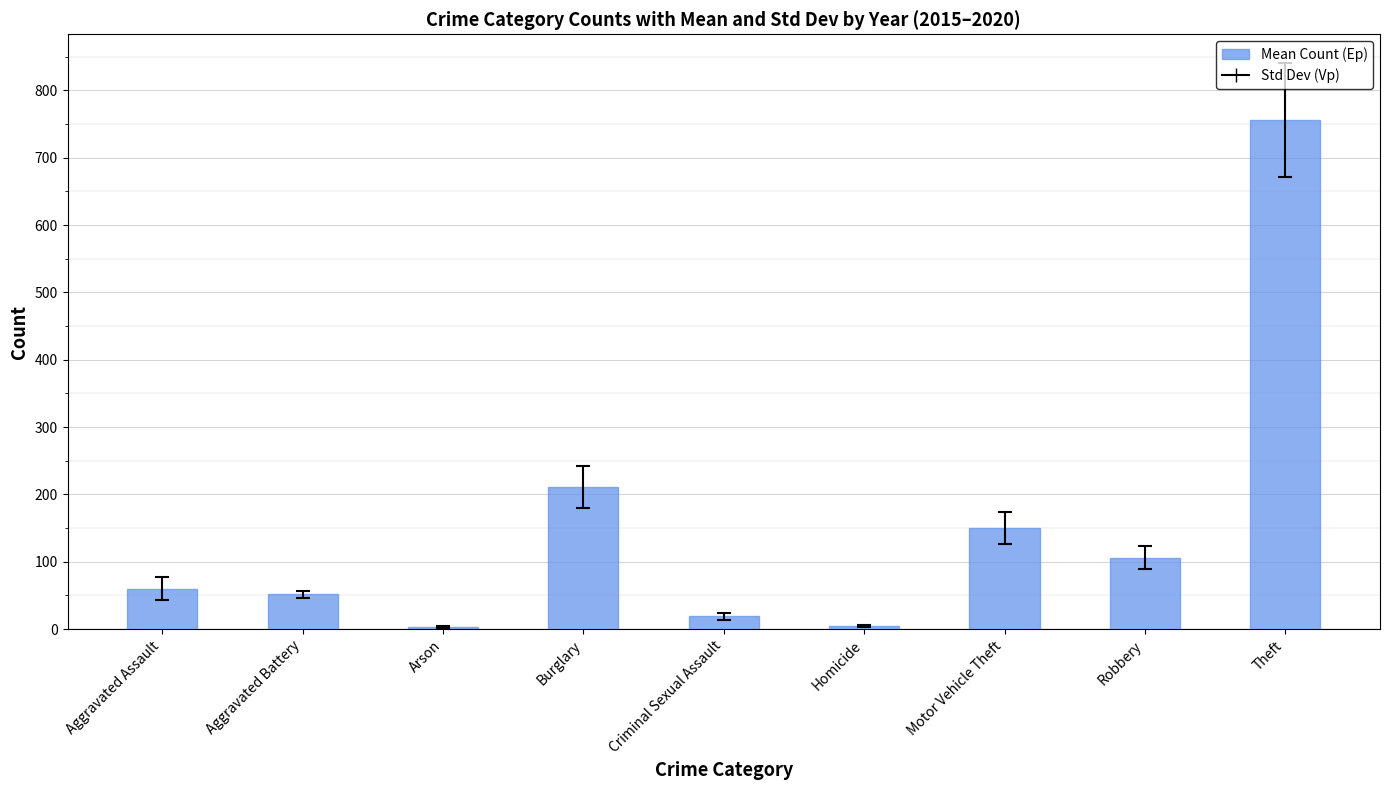

How many data points does each series have?

9